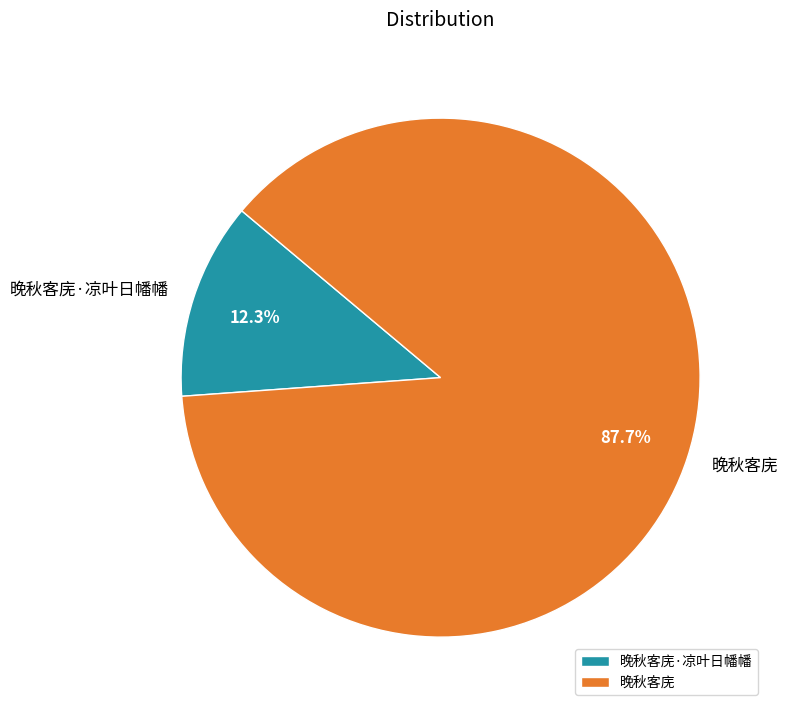

To the nearest percent, what is the difference between the largest and smallest slice percentages?

75%